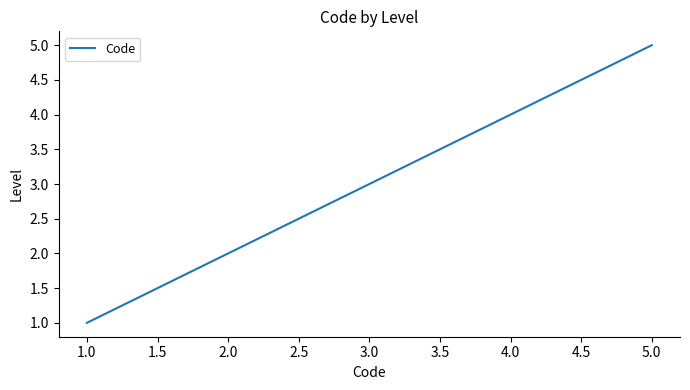

What is the change in value from 1.0 to 3.0?

+2